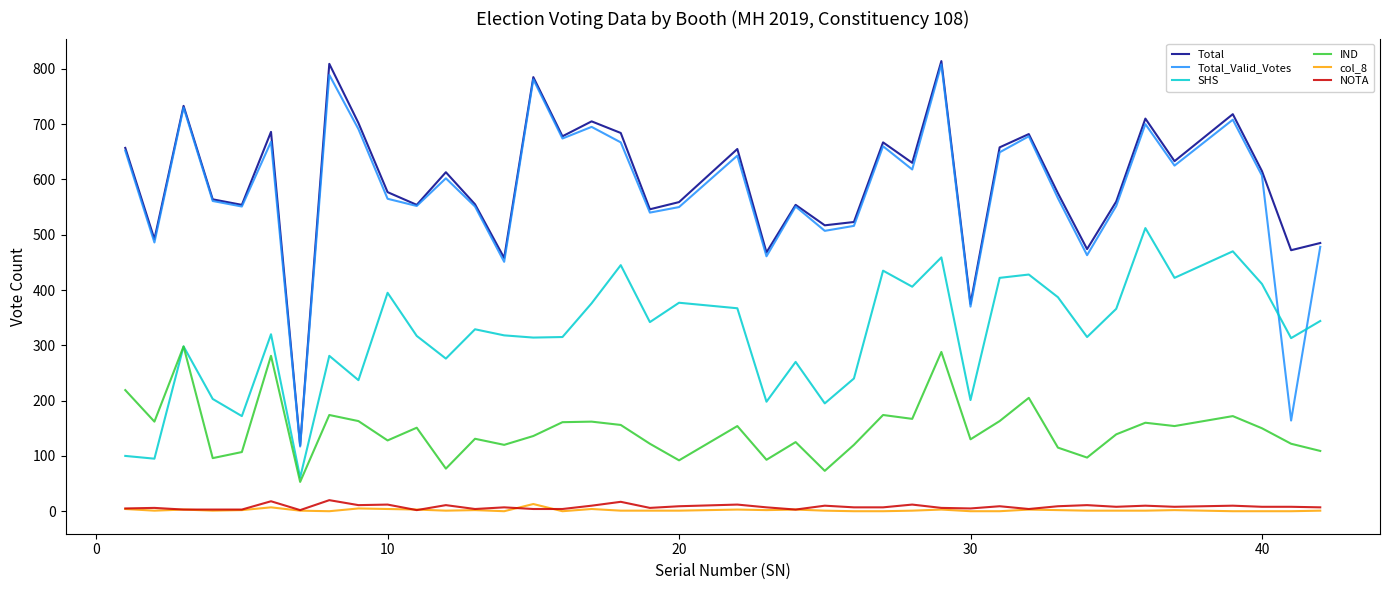

What is the greatest value displayed?

814